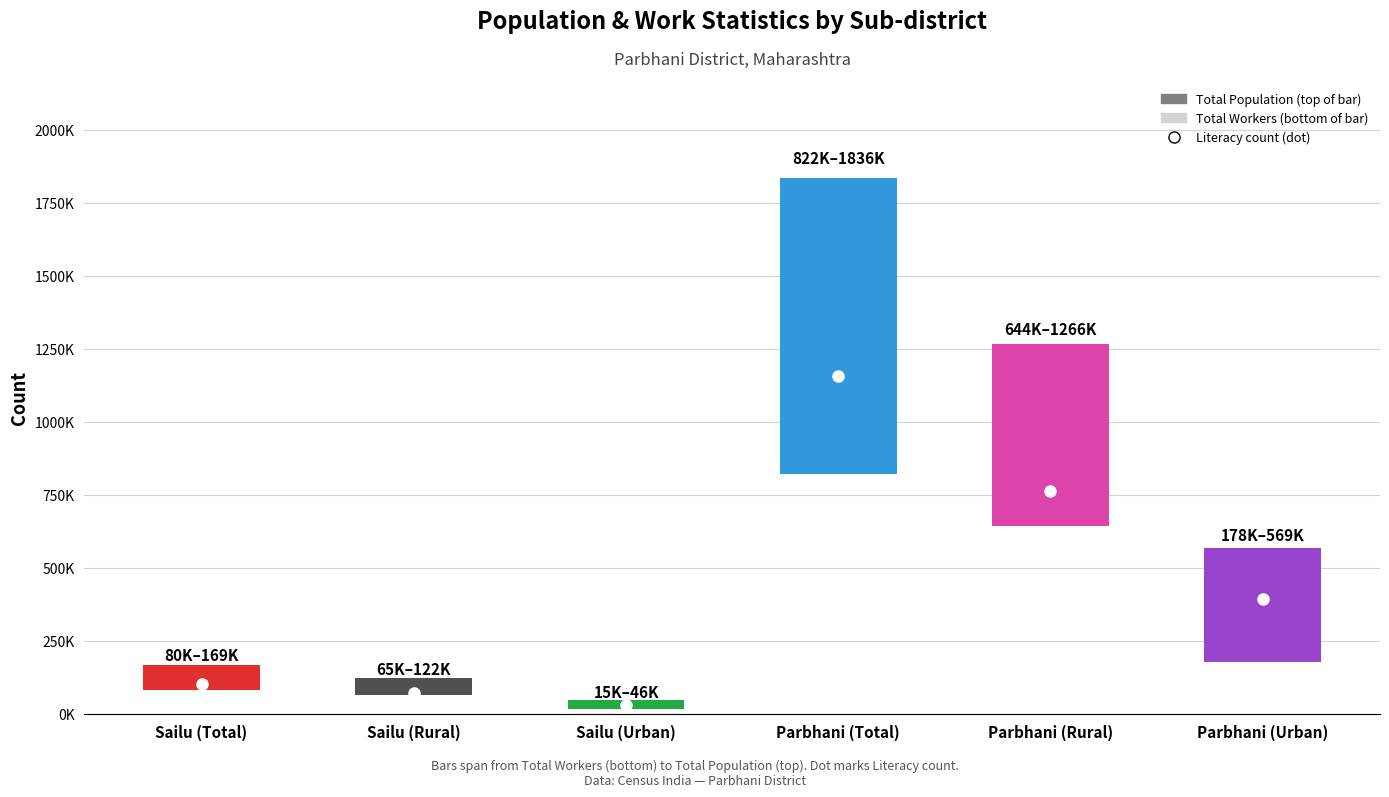

Which series changed the most between Sailu (Urban) and Parbhani (Total)?

TOT_P